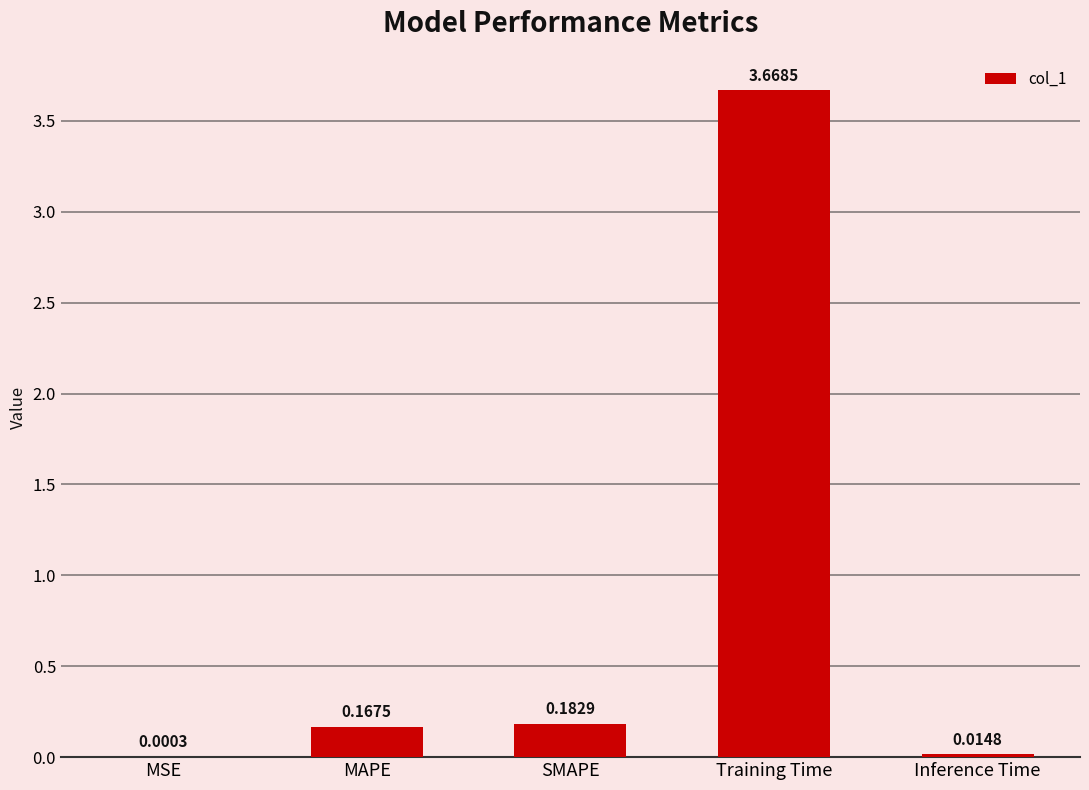

Which category has the highest value across all series?

Training Time